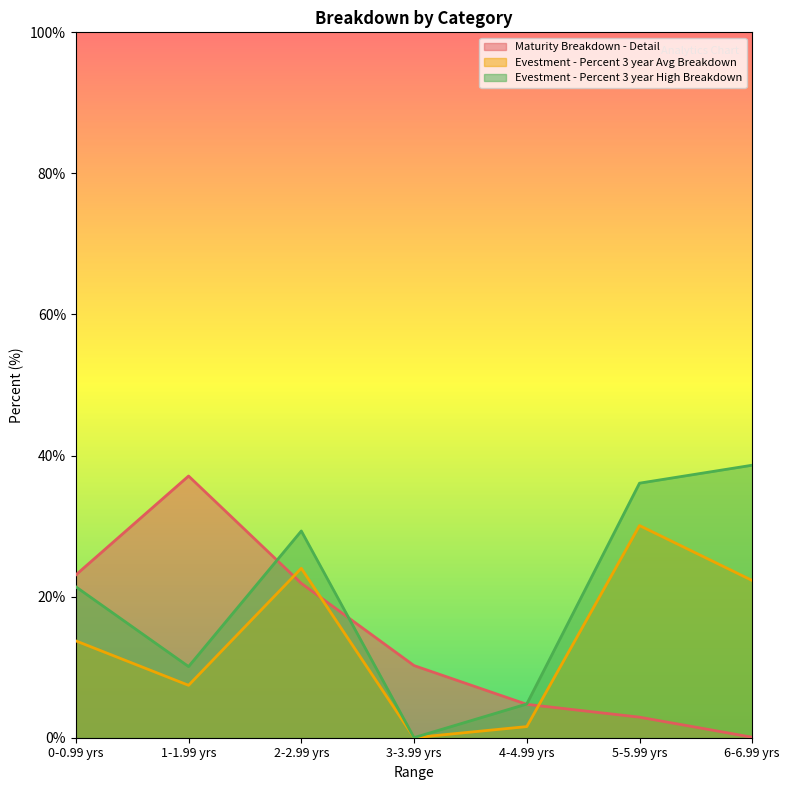

What are all the series names shown in the legend?

Maturity Breakdown - Detail, Evestment - Percent 3 year Avg Breakdown, Evestment - Percent 3 year High Breakdown